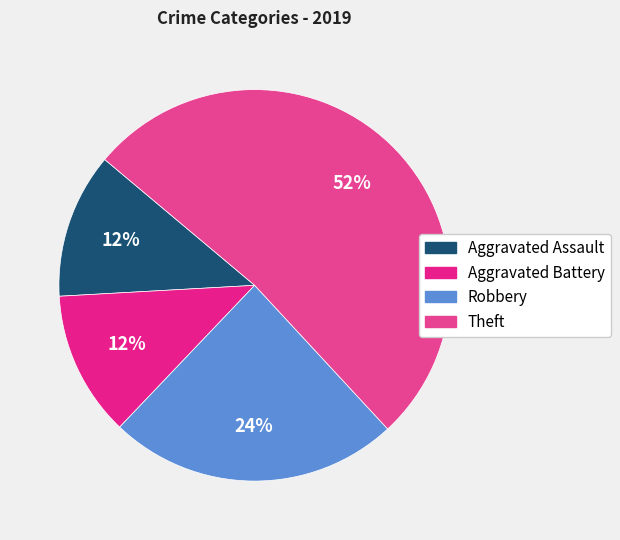

True or false: Theft accounts for 45% of the total.

False